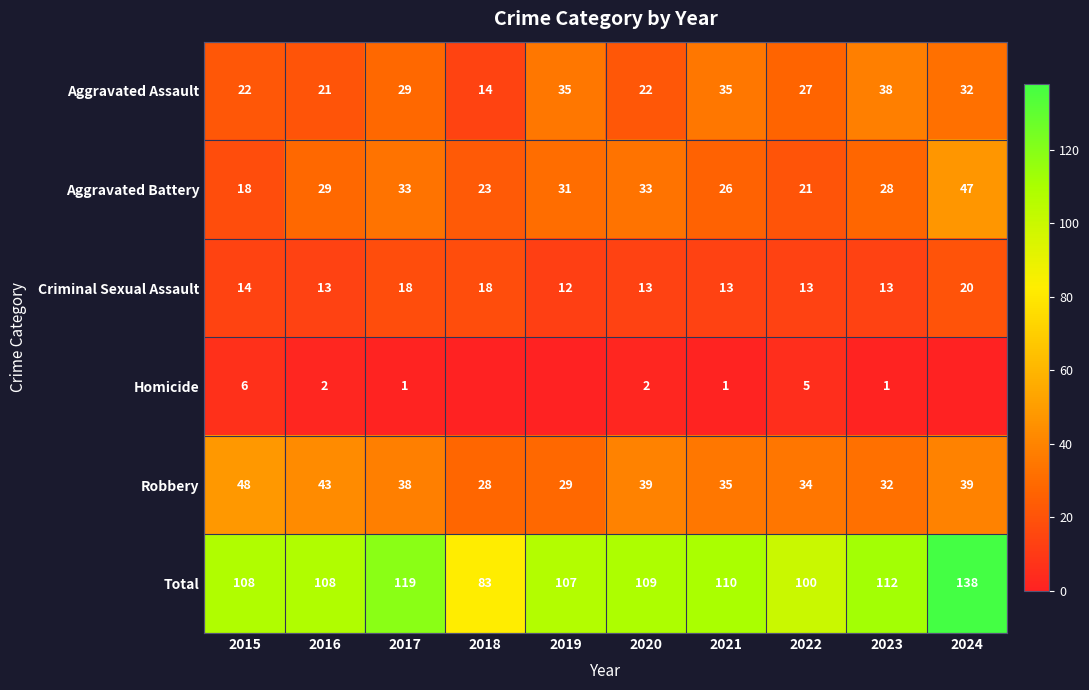

What is the total value across all series at 2016?

216